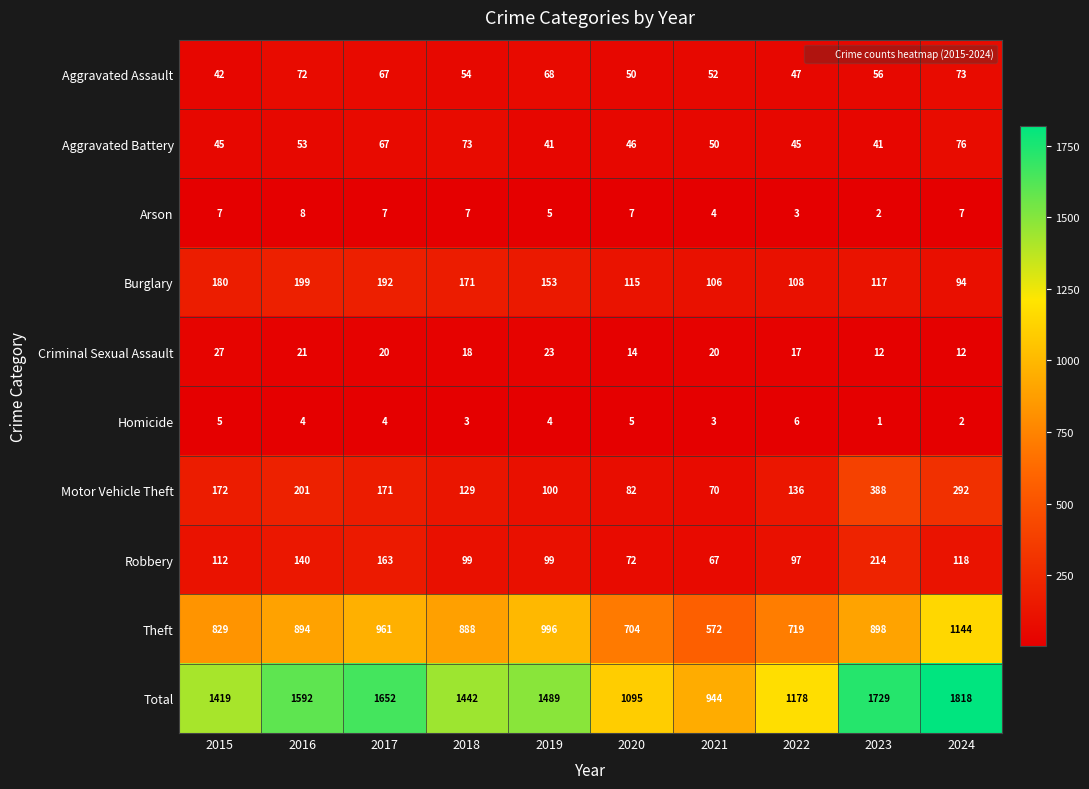

How many distinct data groups are displayed?

10